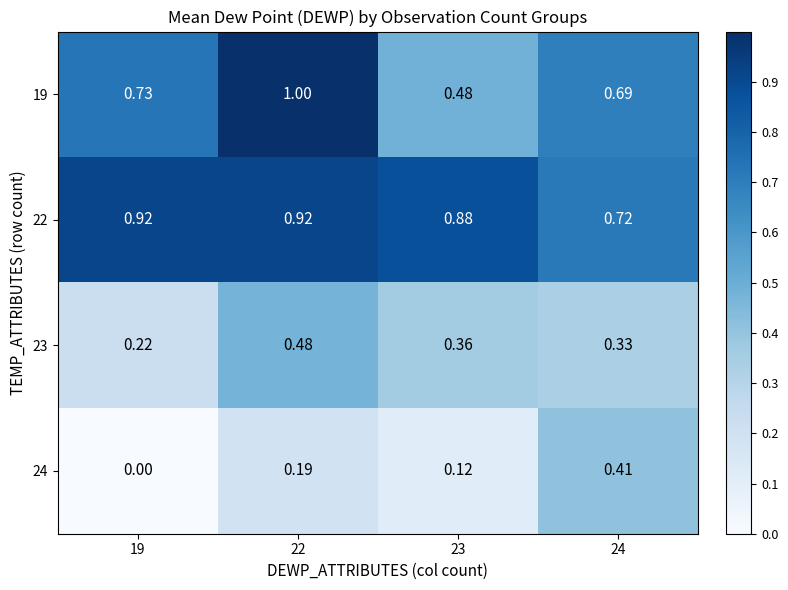

At how many categories does at least one series exceed 0?

4